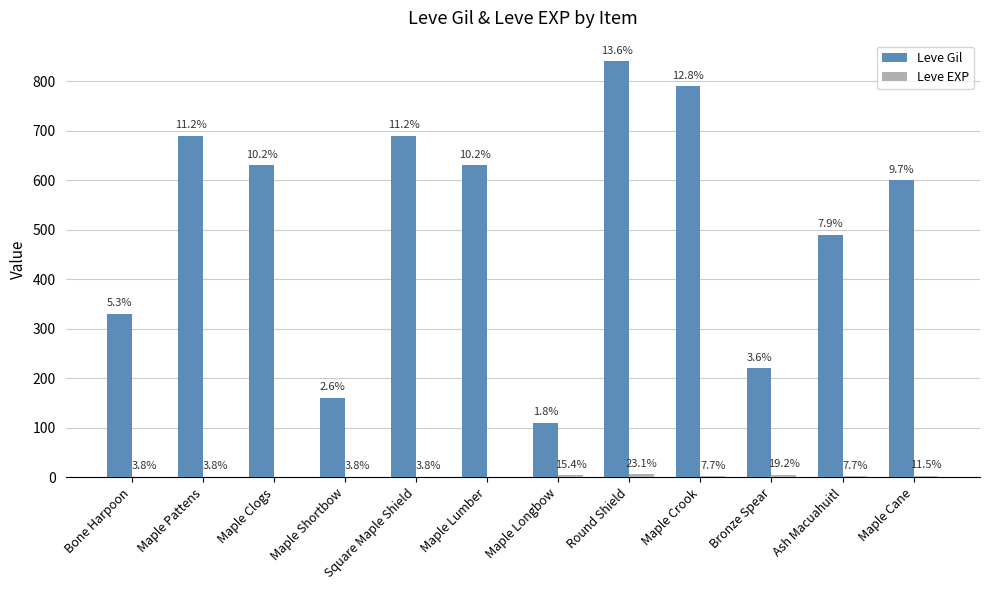

What is the total value across all series at Maple Cane?

603